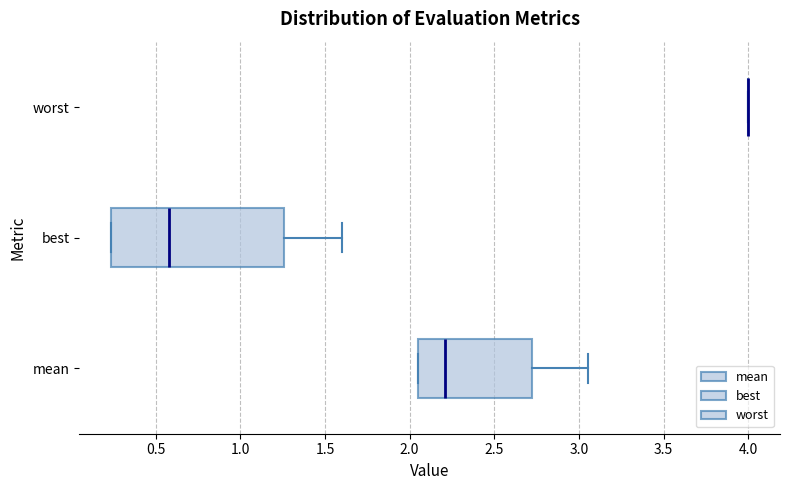

Which box is the widest, from its left edge to its right edge?

best